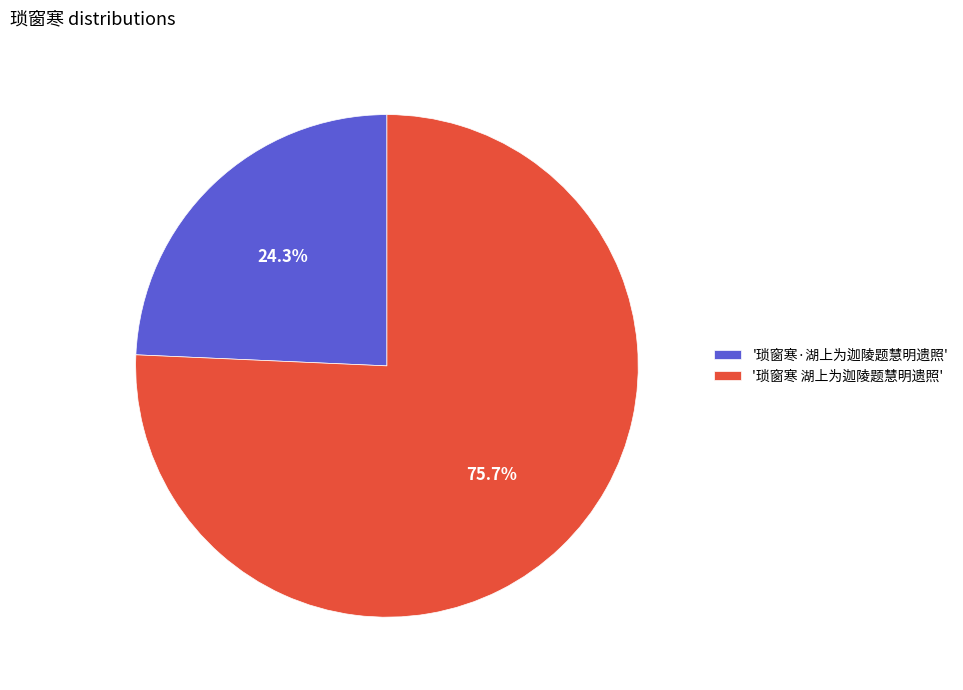

Is the sum of '琐窗寒 湖上为迦陵题慧明遗照' and '琐窗寒·湖上为迦陵题慧明遗照' greater than half?

Yes